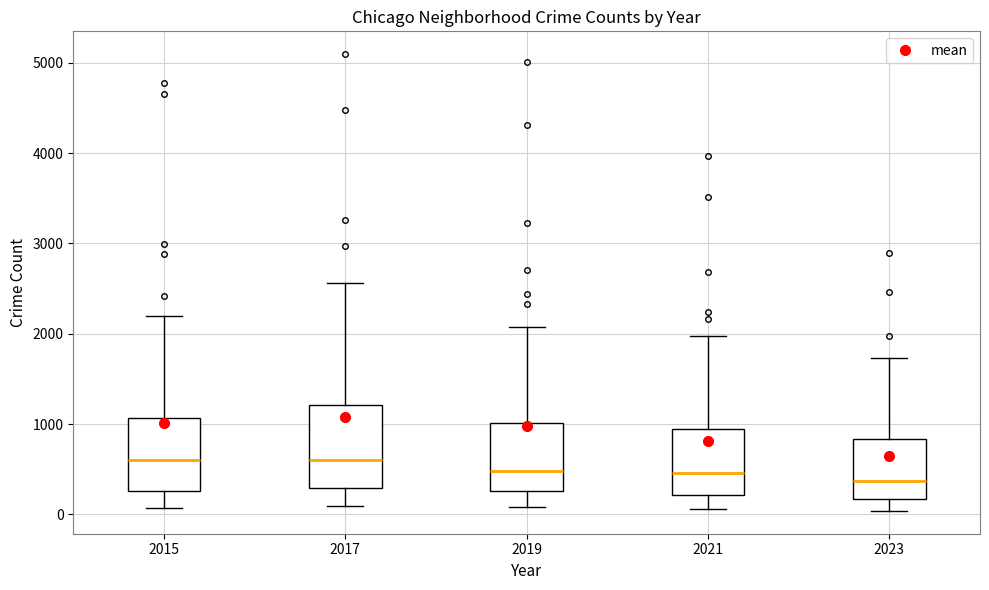

Comparing the boxes themselves (not the whiskers), which one is the tallest?

2017